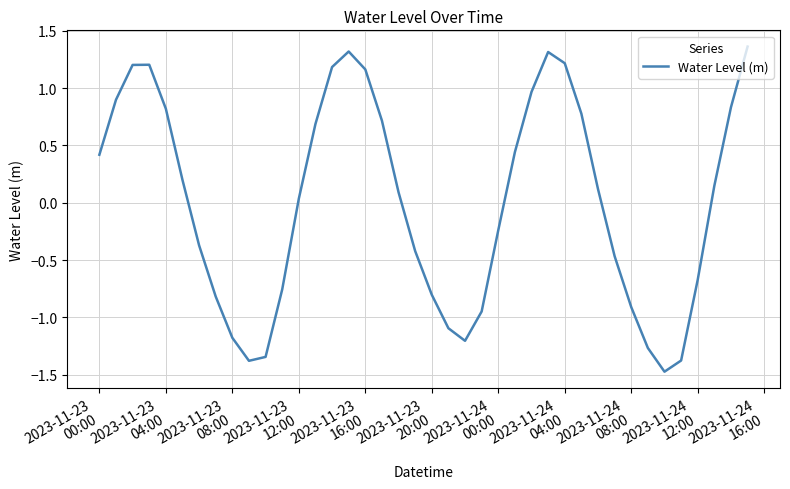

What is the smallest value displayed?

-1.5